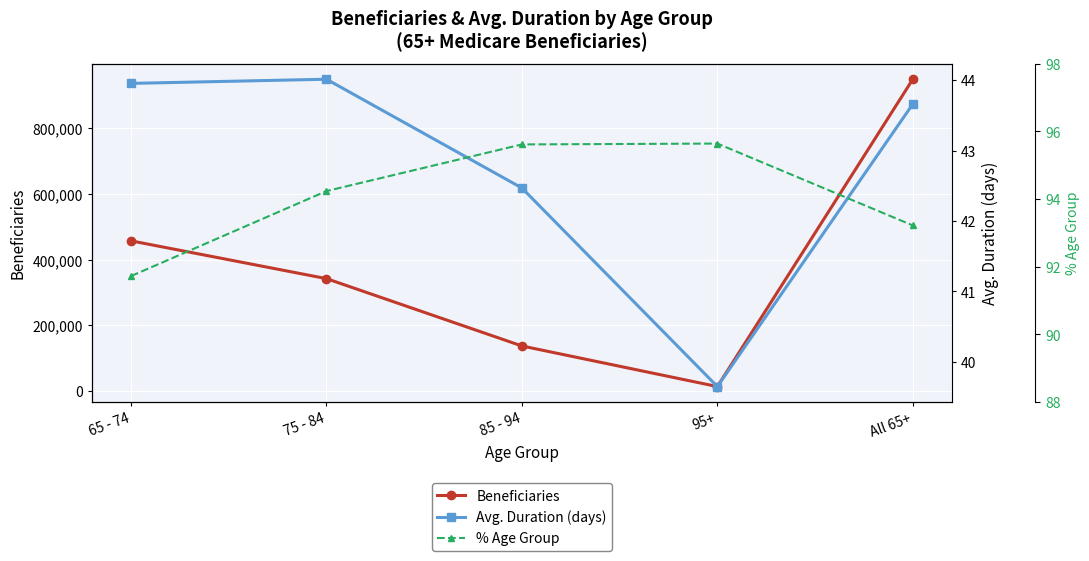

Which label corresponds to the smallest value in the chart?

95+